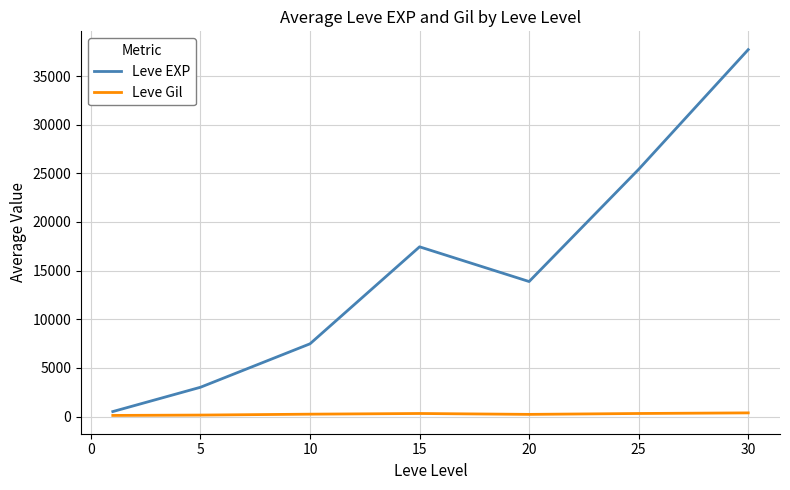

Which series has the widest spread of values?

Leve EXP